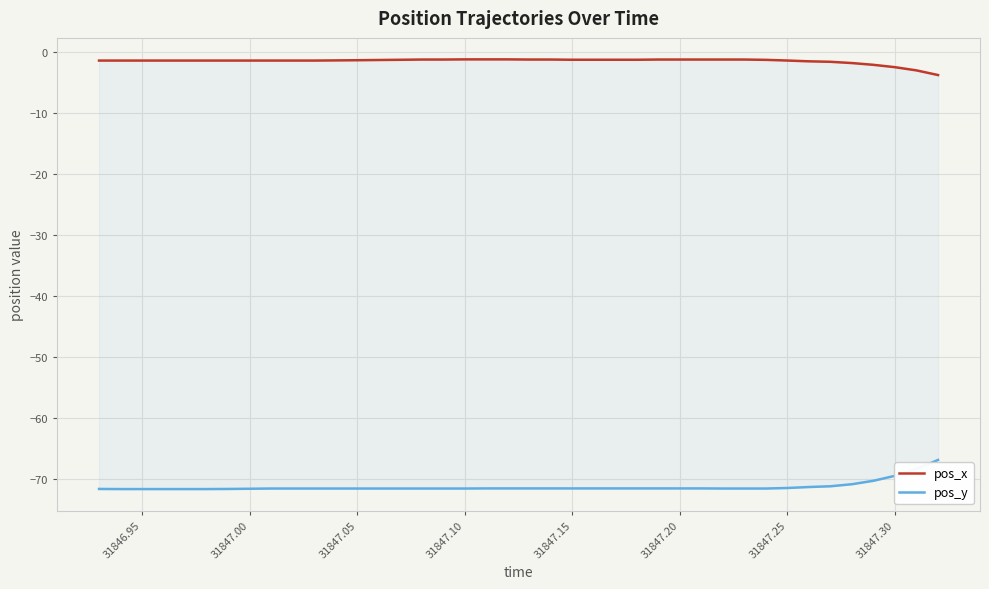

Count the number of categories in the chart.

40